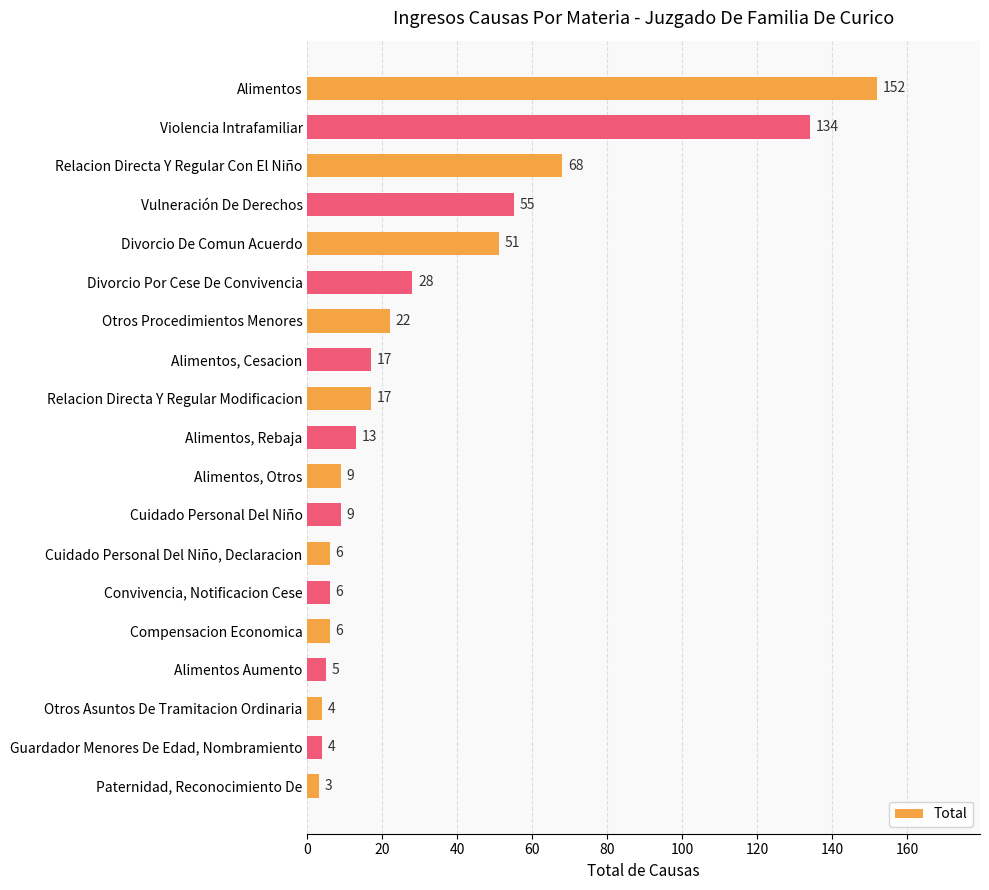

True or false: the data shows 13 at Alimentos, Rebaja.

True